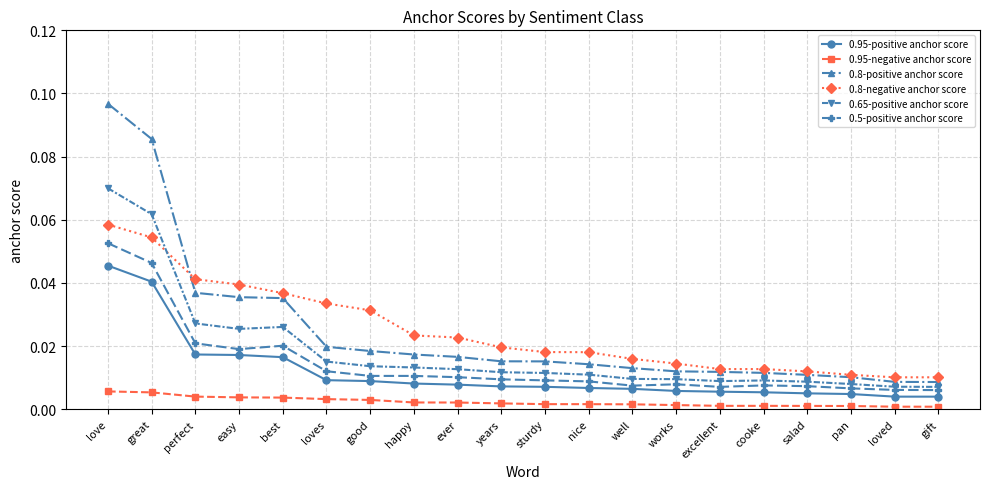

Is it true that 0.8-positive anchor score equals 0.0 at perfect?

True